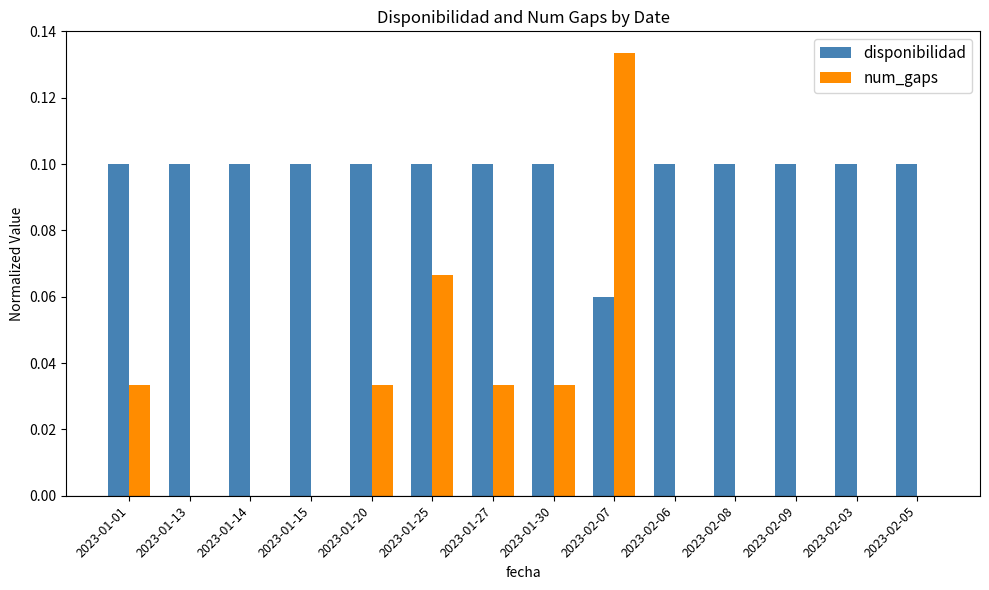

True or false: disponibilidad has a value of 0.0 at 2023-01-01.

False